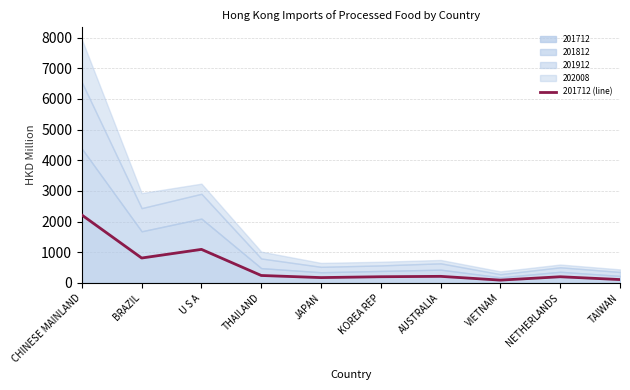

The chart shows a value of 172.2 at JAPAN. True or false?

True